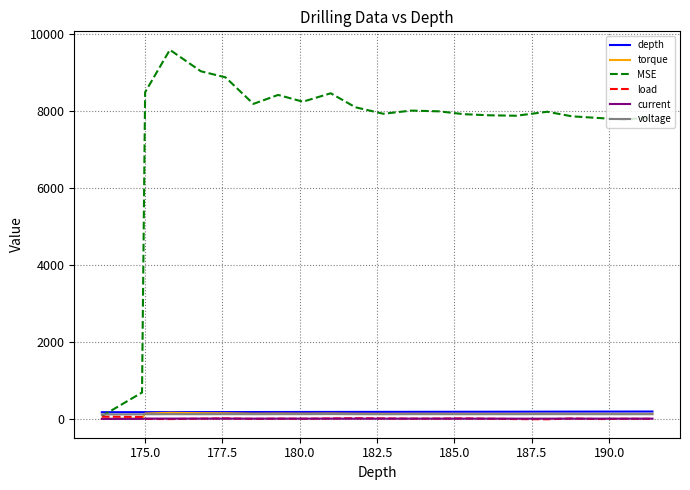

Which series has the largest total across all categories?

MSE